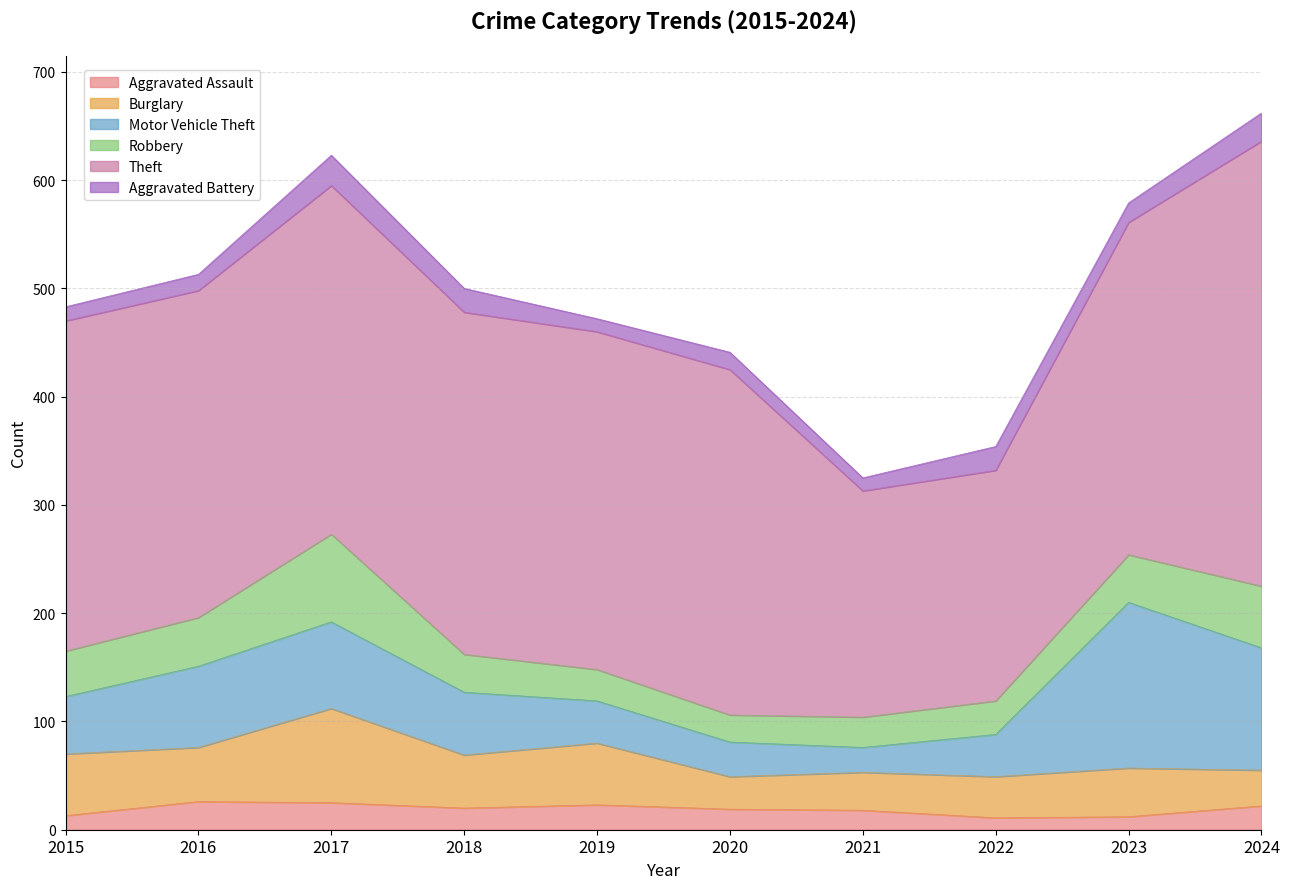

Which has a higher value, 2020 or 2017?

2017